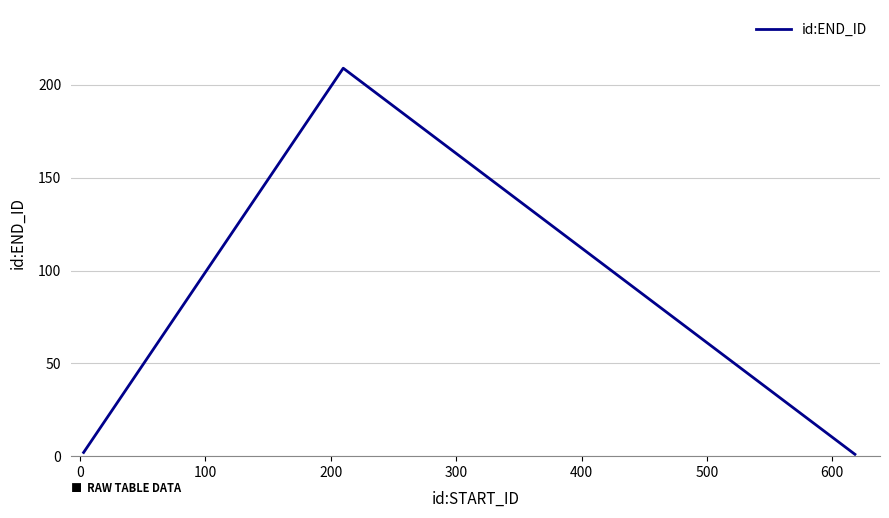

True or false: there are more than 2 points higher than both neighbors.

False